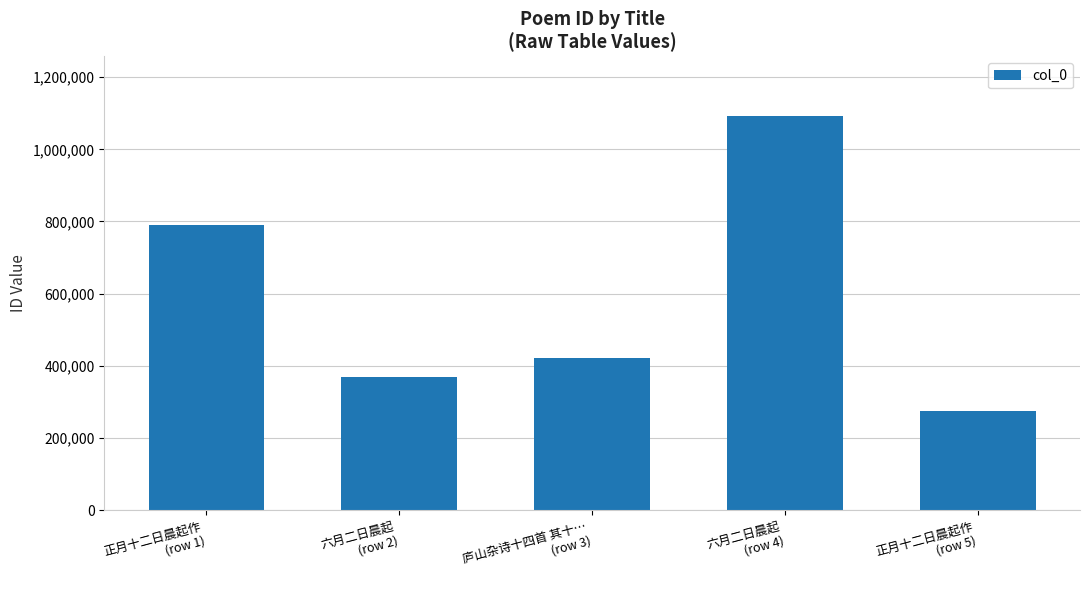

Are the bars grouped side by side (vs. stacked)?

No